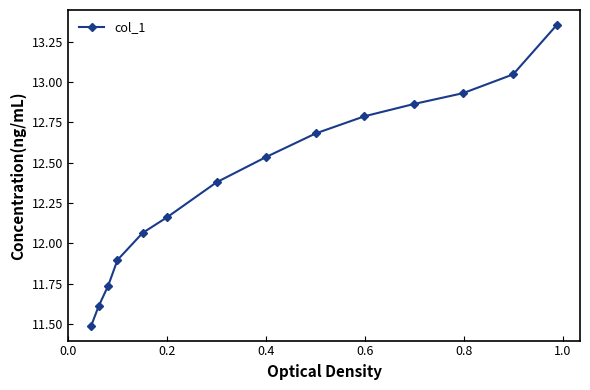

True or false: there are more than 2 points higher than both neighbors.

False